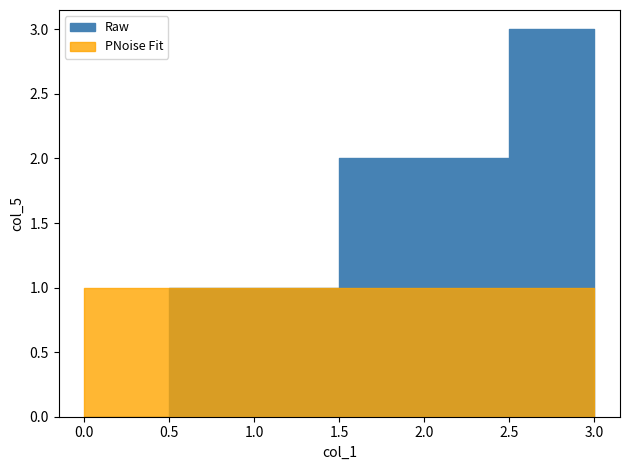

What is the average value of the Raw series?

2